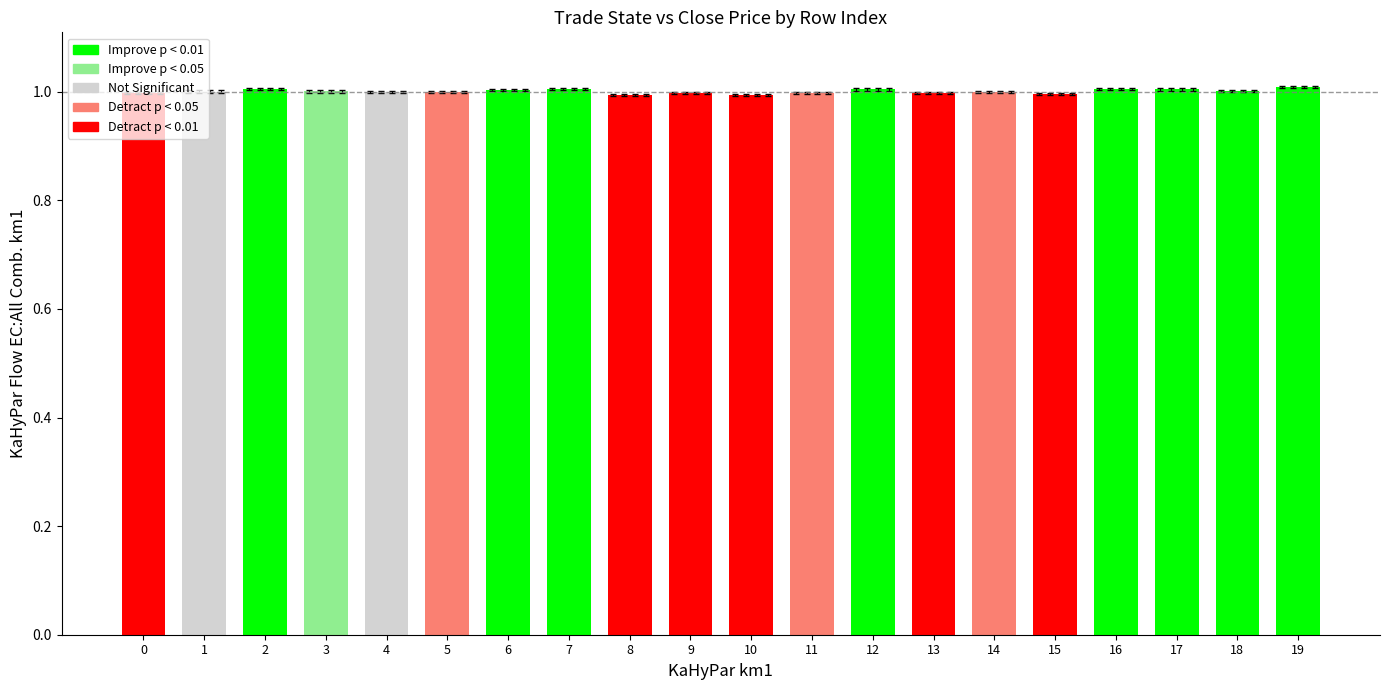

Between 10 and 13, which is larger?

13